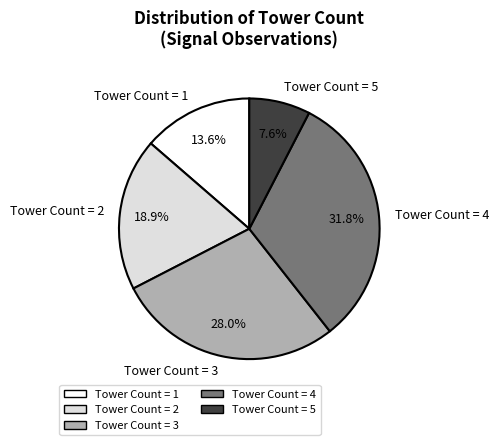

Rank the categories by value from lowest to highest.

Tower Count = 5, Tower Count = 1, Tower Count = 2, Tower Count = 3, Tower Count = 4